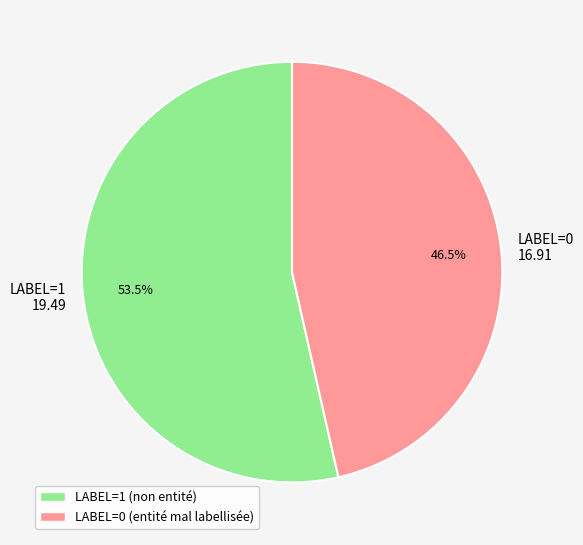

Is there a majority slice in this chart?

Yes